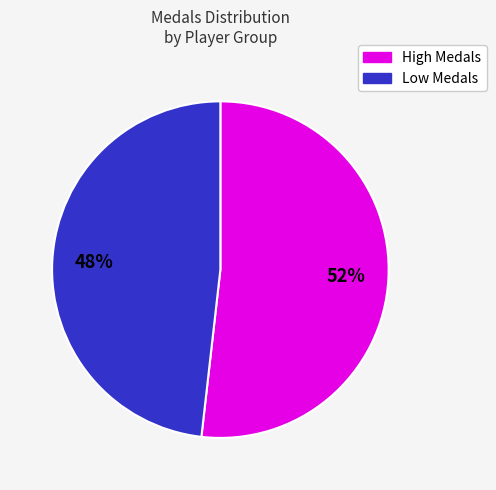

Is there a majority slice in this chart?

Yes